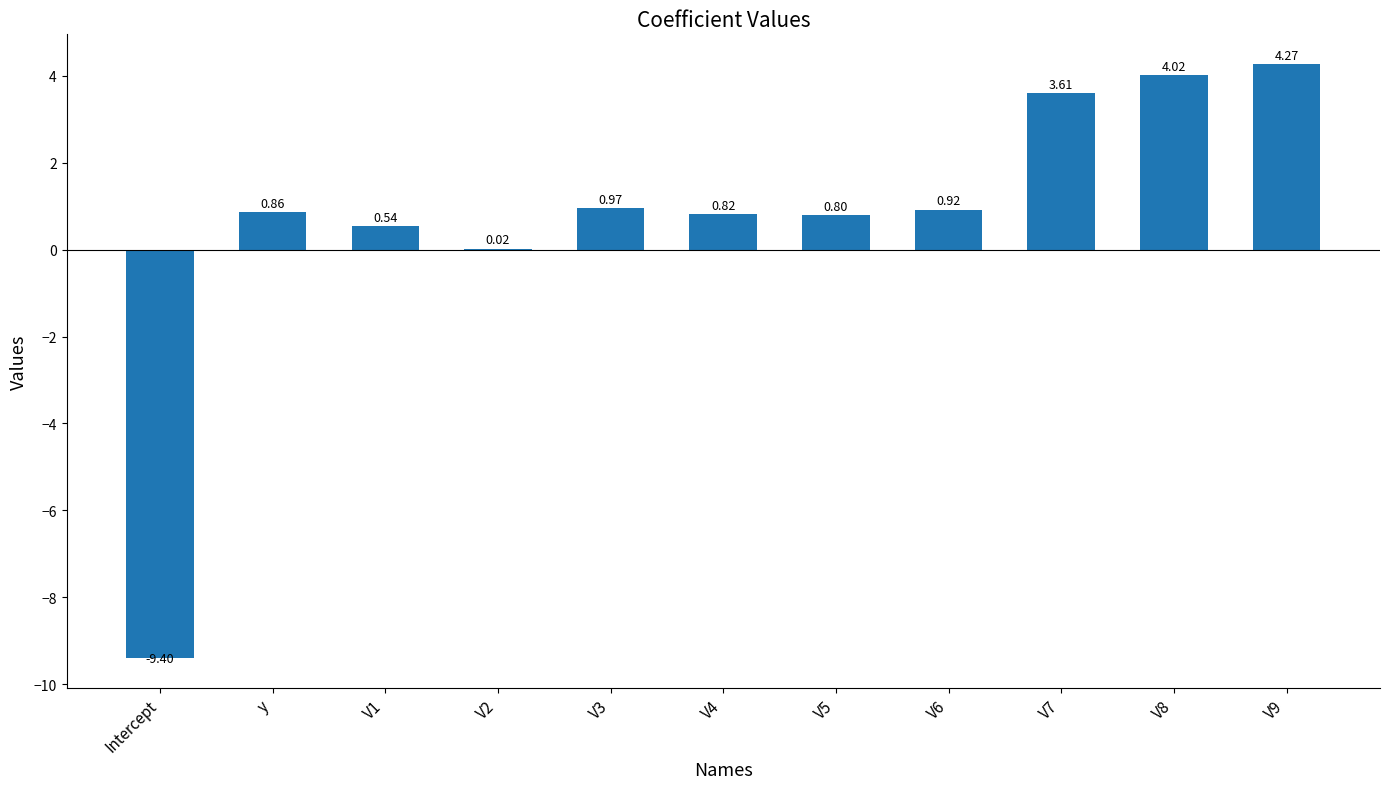

What is the sum of the values at V4 and V8?

4.8